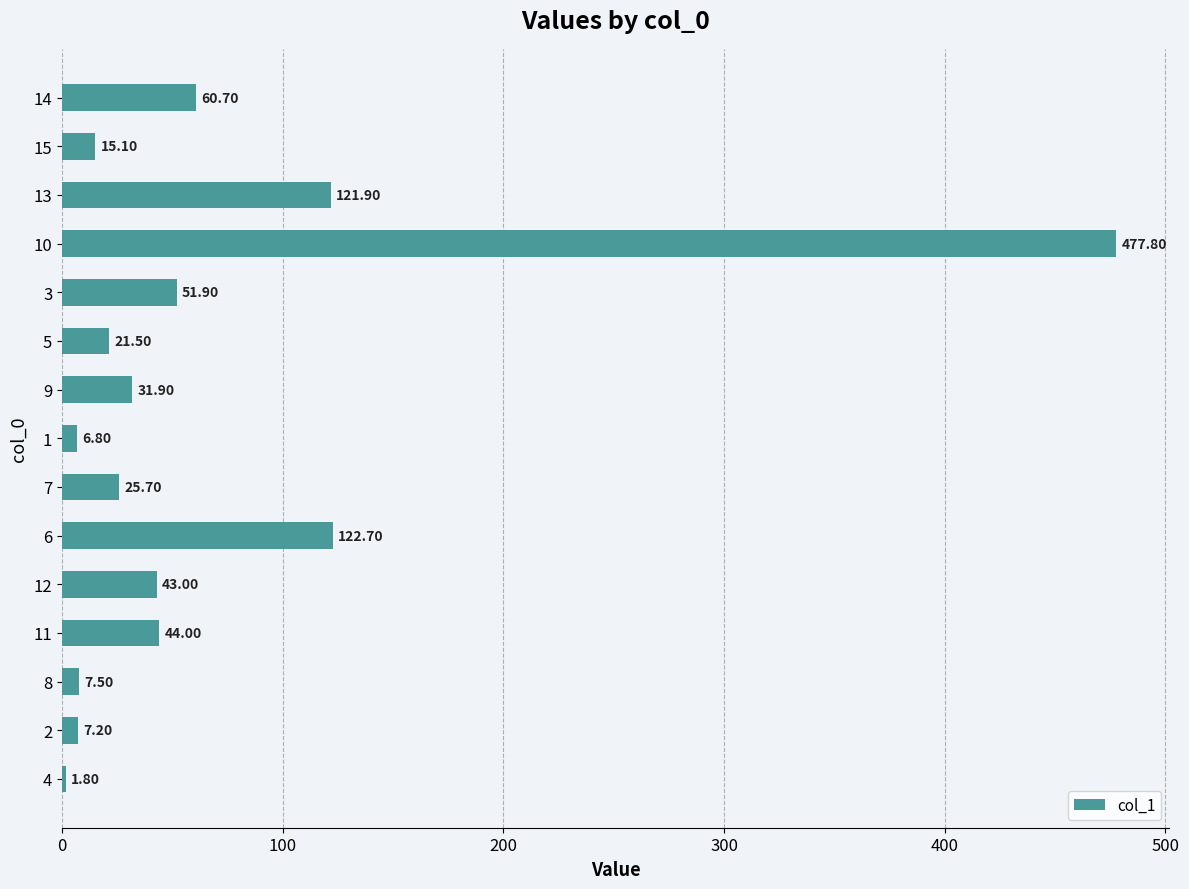

Does the chart contain stacked bars?

No